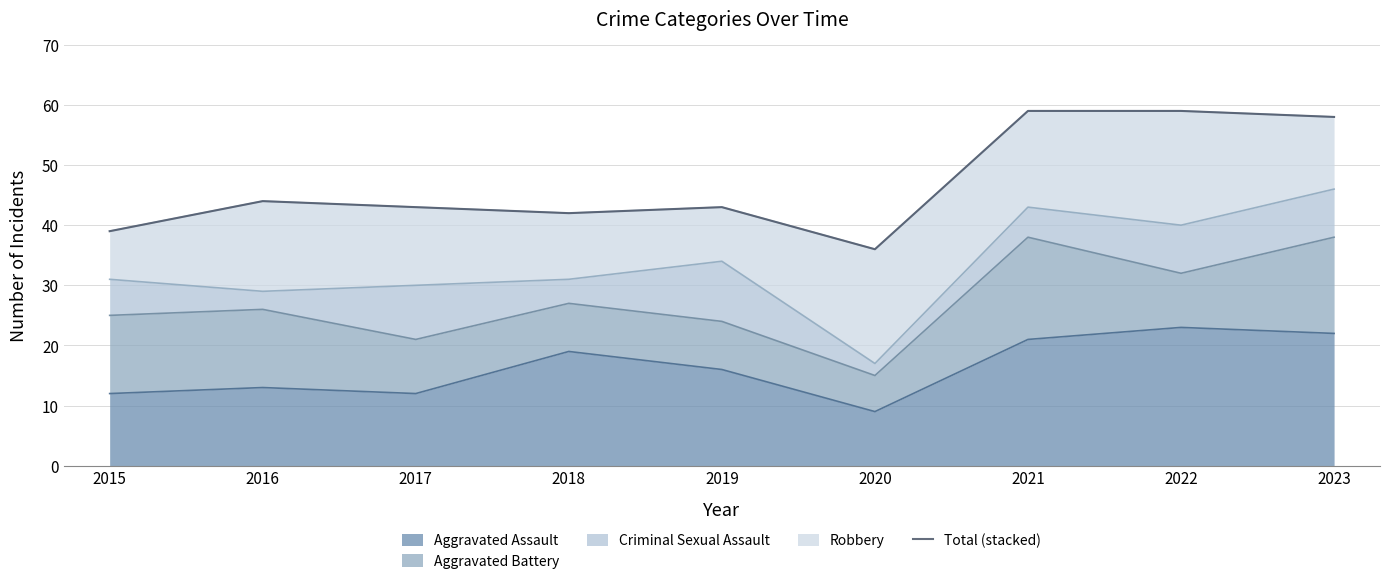

Is it true that the value at 2020 is 55?

False